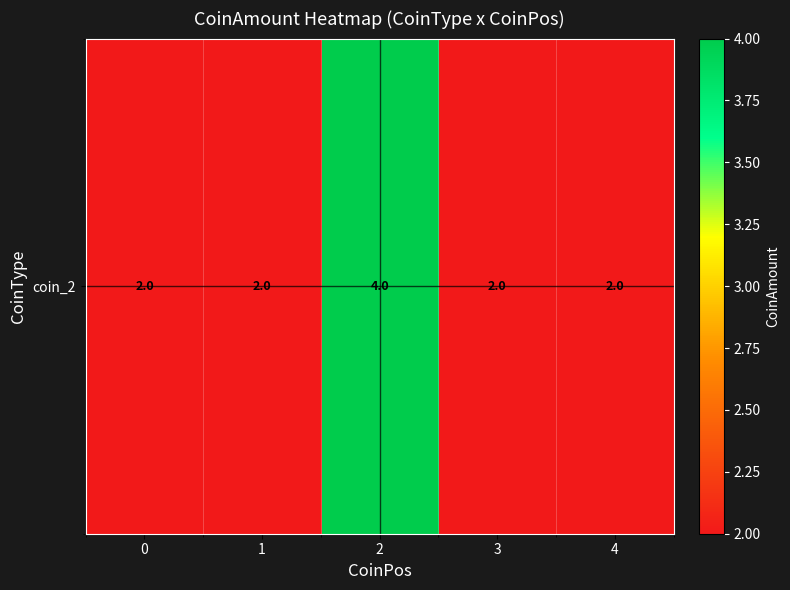

At which category does the chart reach its peak across all series?

2